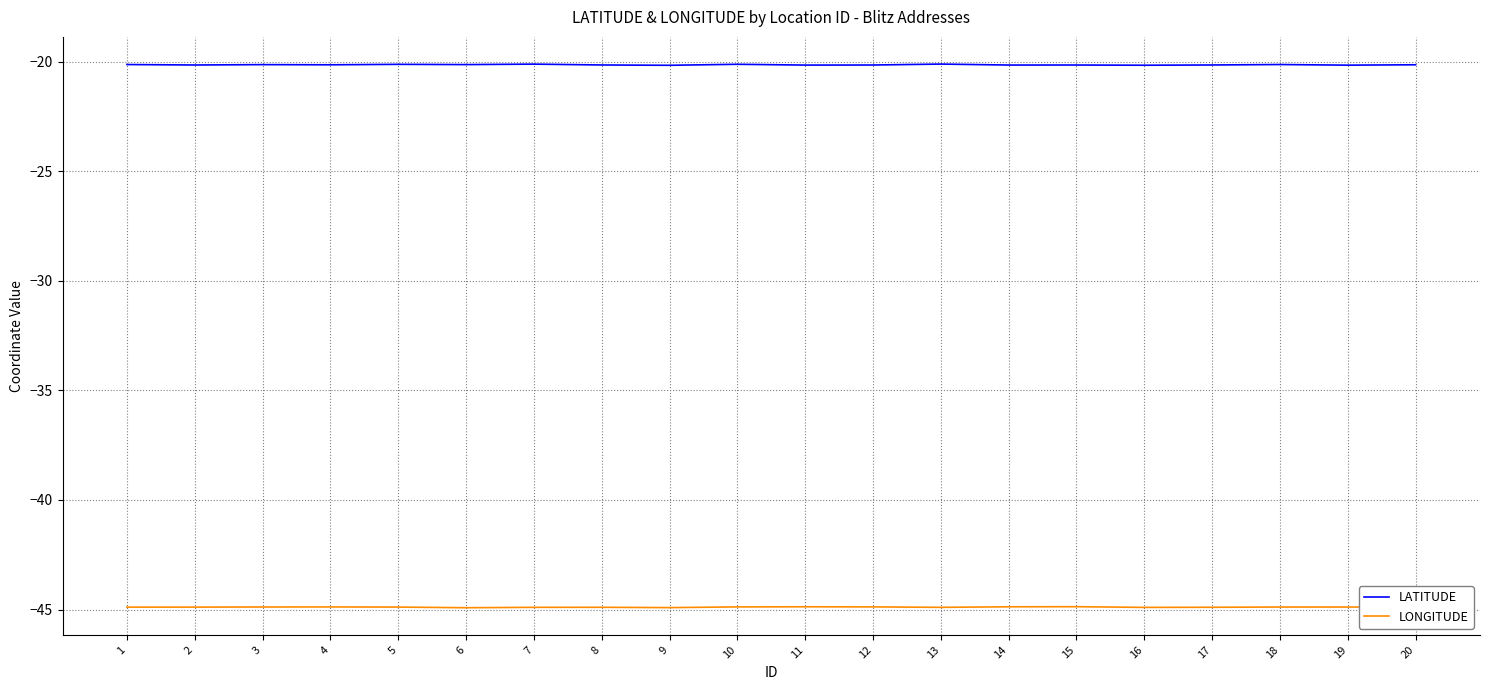

Rank the series by their average value, from lowest to highest.

LONGITUDE, LATITUDE